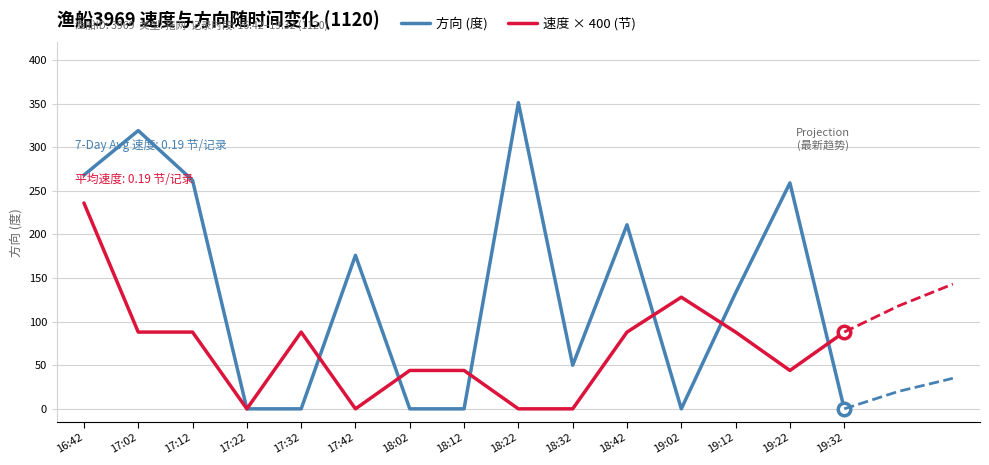

True or false: 方向 (度) and 速度 × 400 (节) intersect in this chart.

True